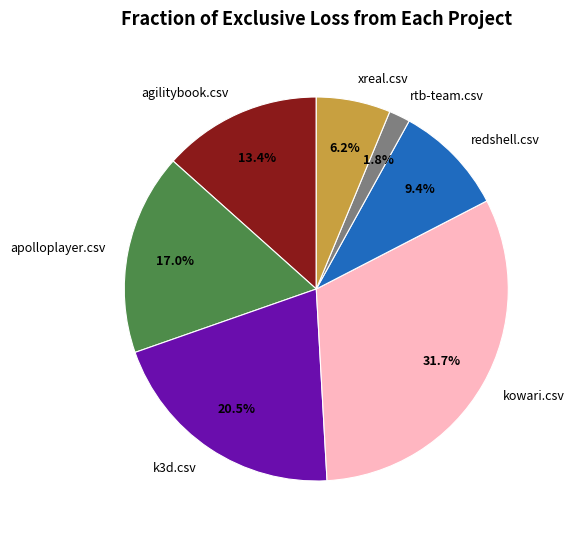

Which has a higher value, kowari.csv or k3d.csv?

kowari.csv